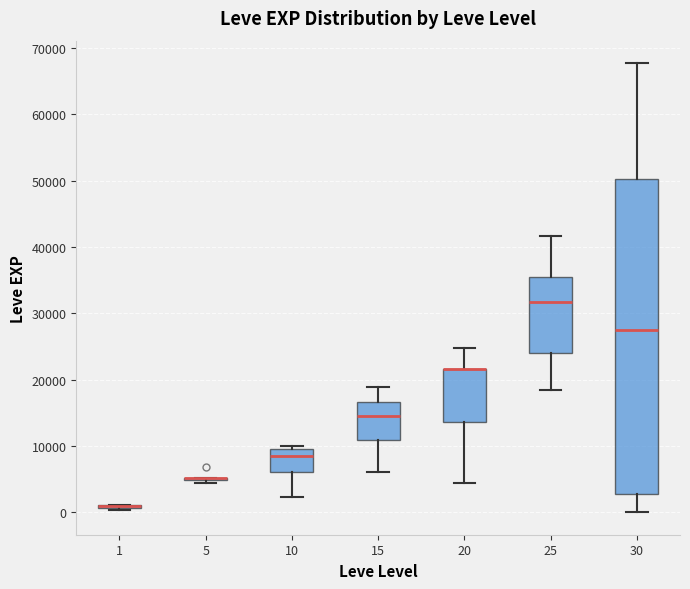

Reading left to right, read every box against the y-axis: the position of its median line, the range the box covers, and the ends of its whiskers. The values are not printed on the chart, so give them approximately, as read against the axis.

1: box collapsed to a line at 1000, whiskers 0 to 1000
5: box collapsed to a line at 5000, whiskers 4000 to 5000
10: median 8000, box 6000 to 10000, whiskers 2000 to 10000 (just above the box's upper edge)
15: median 15000, box 11000 to 17000, whiskers 6000 to 19000
20: median 22000 (drawn on the box's upper edge), box 14000 to 22000, whiskers 4000 to 25000
25: median 32000, box 24000 to 35000, whiskers 18000 to 42000
30: median 27000, box 3000 to 50000, whiskers 0 to 68000